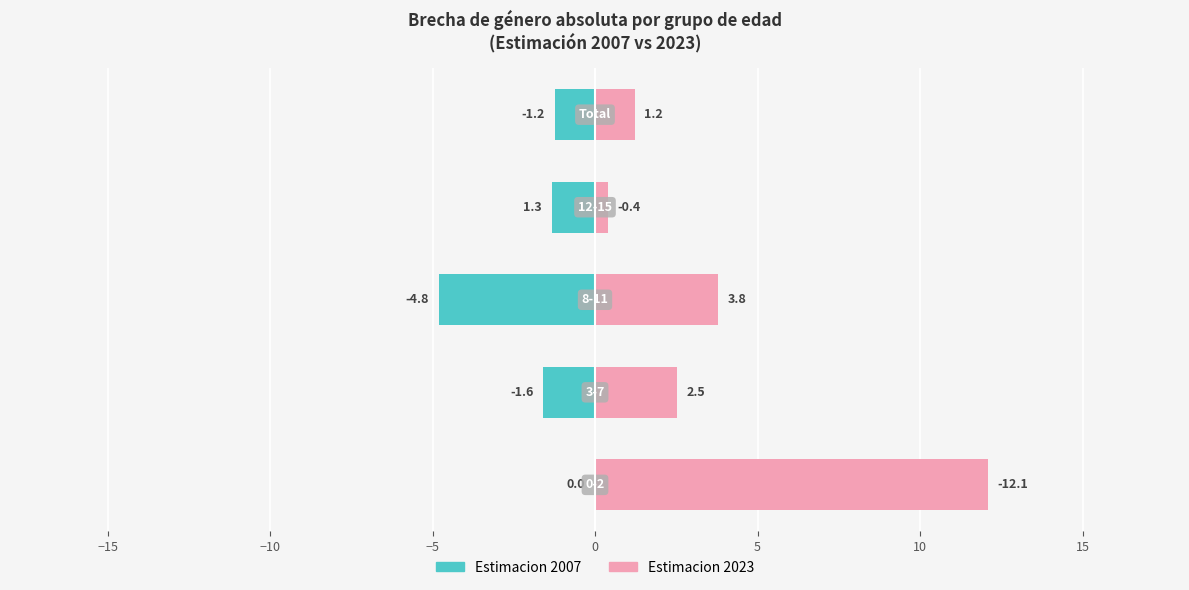

The value of Estimacion 2007 at 0 is -0.6. True or false?

False